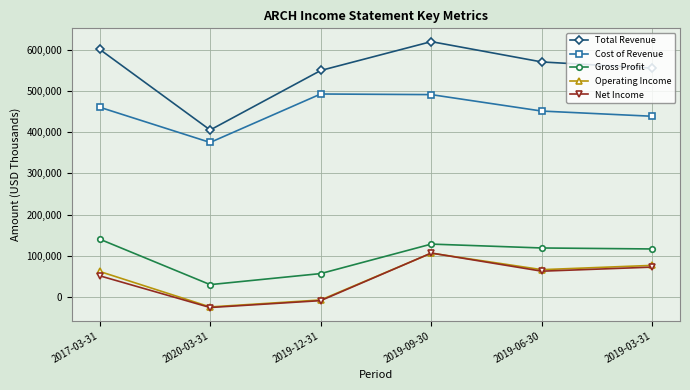

True or false: Gross Profit and Total Revenue intersect in this chart.

False